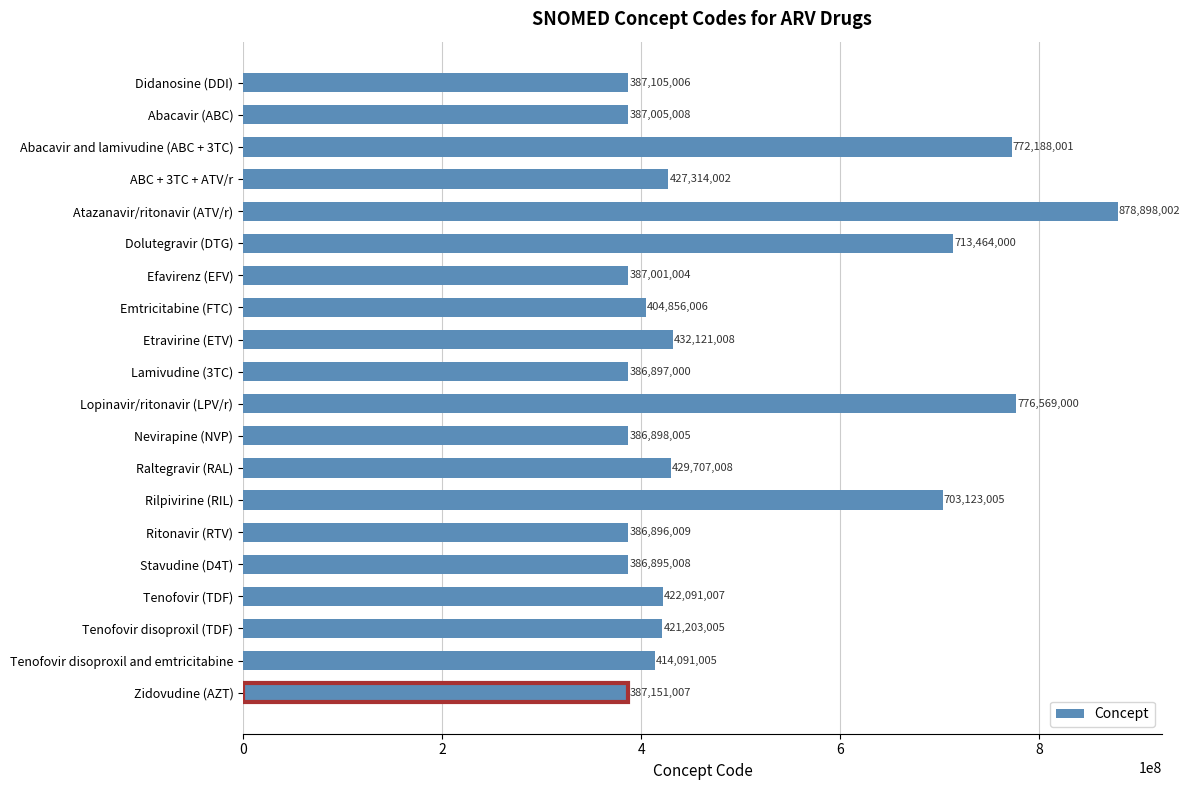

Reading bottom to top, what are all the values shown in this chart?

Zidovudine (AZT)=387151007	Tenofovir disoproxil and emtricitabine=414091005	Tenofovir disoproxil (TDF)=421203005	Tenofovir (TDF)=422091007	Stavudine (D4T)=386895008	Ritonavir (RTV)=386896009	Rilpivirine (RIL)=703123005	Raltegravir (RAL)=429707008	Nevirapine (NVP)=386898005	Lopinavir/ritonavir (LPV/r)=776569000	Lamivudine (3TC)=386897000	Etravirine (ETV)=432121008	Emtricitabine (FTC)=404856006	Efavirenz (EFV)=387001004	Dolutegravir (DTG)=713464000	Atazanavir/ritonavir (ATV/r)=878898002	ABC + 3TC + ATV/r=427314002	Abacavir and lamivudine (ABC + 3TC)=772188001	Abacavir (ABC)=387005008	Didanosine (DDI)=387105006